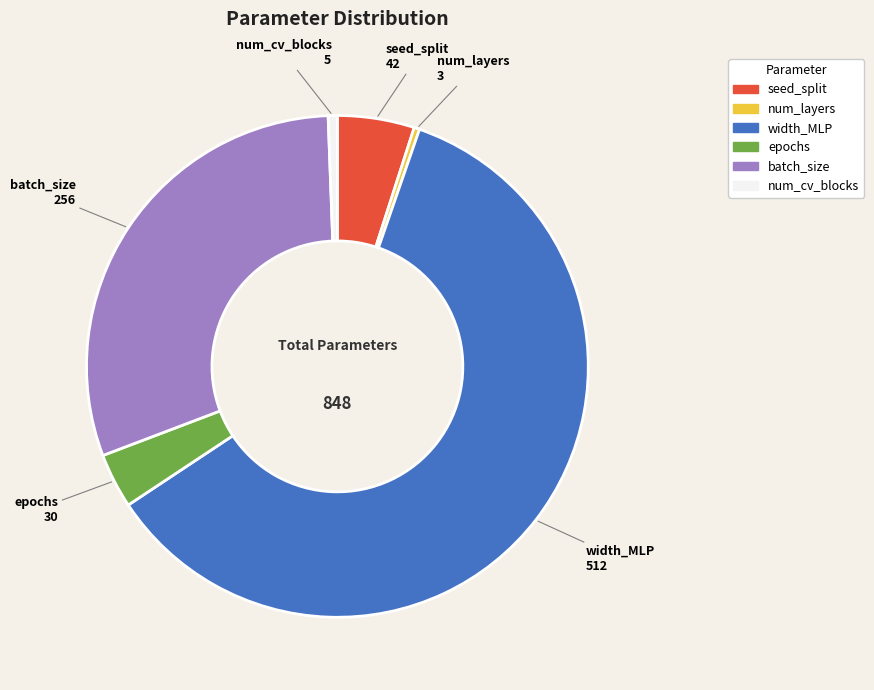

Which has a higher value, num_layers or width_MLP?

width_MLP